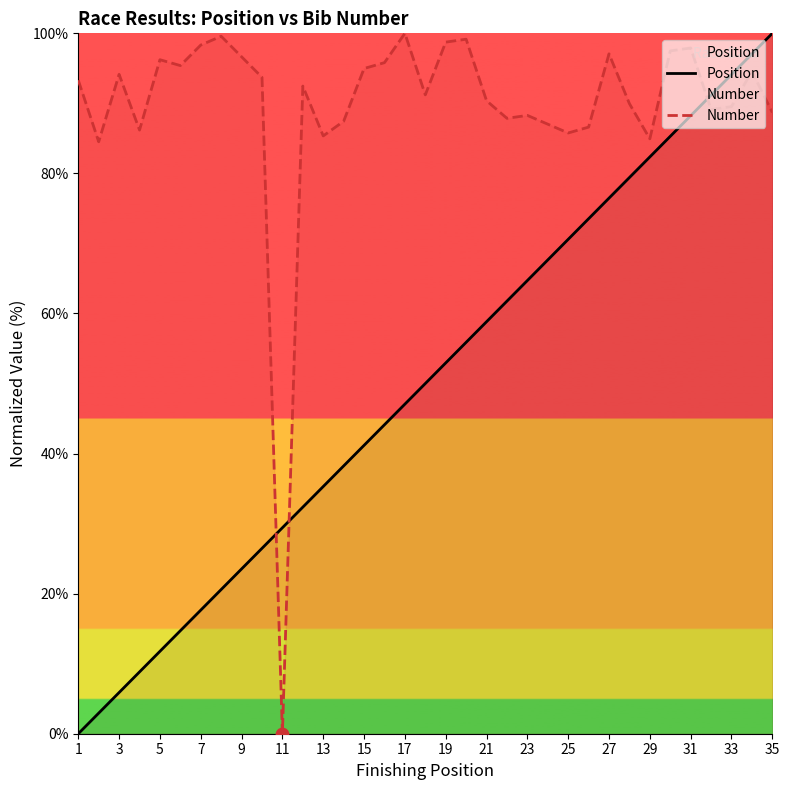

What is the total value across all series at 7?

116.0